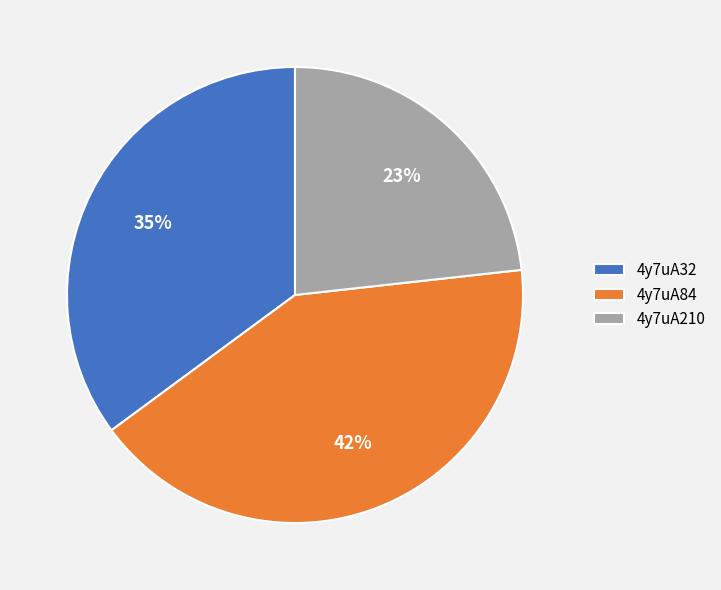

To the nearest percent, what percentage of the pie is 4y7uA84?

42%